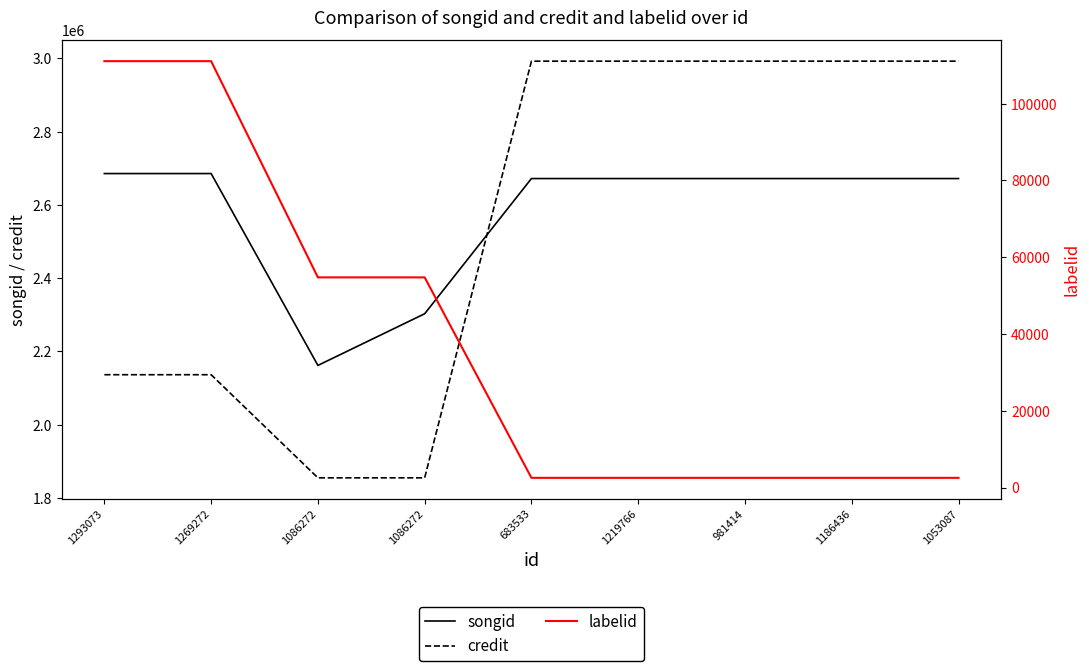

Where do credit and songid first cross each other?

1086272 and 683533